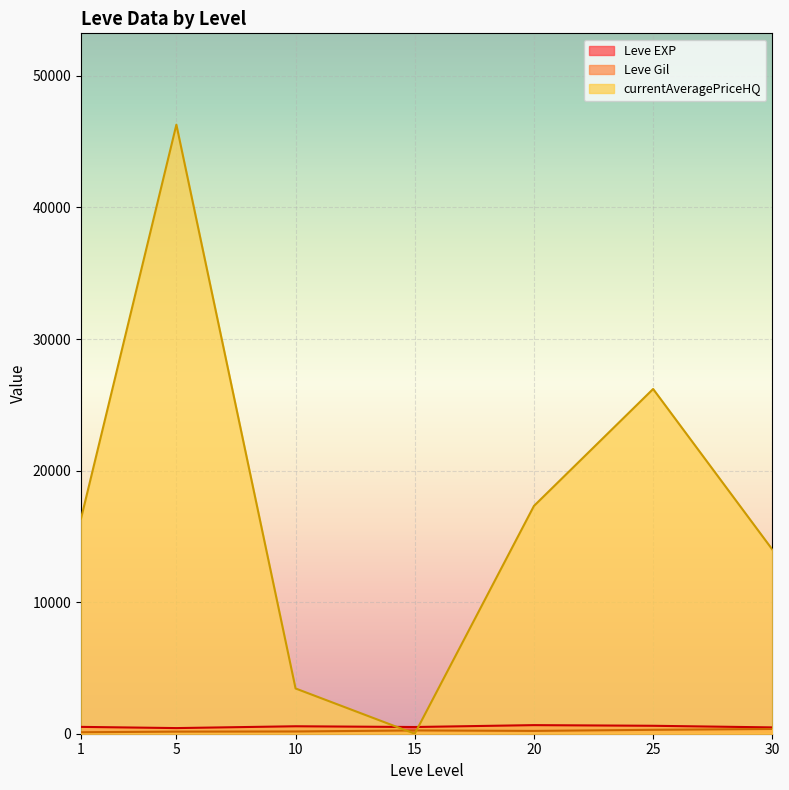

Is it true that Leve Gil equals 232.0 at 20?

True